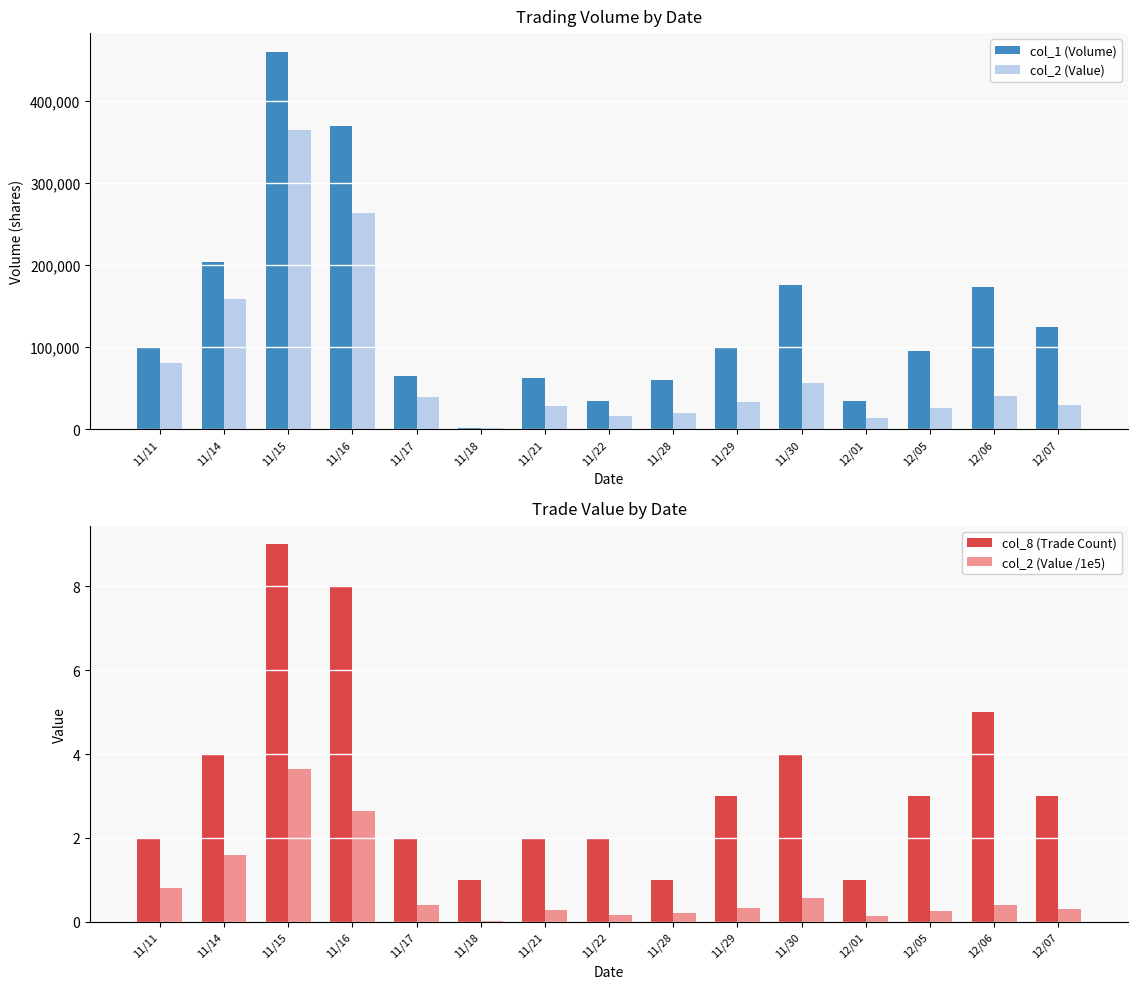

What is the approximate value of col_2 (Value) at 11/21?

27750